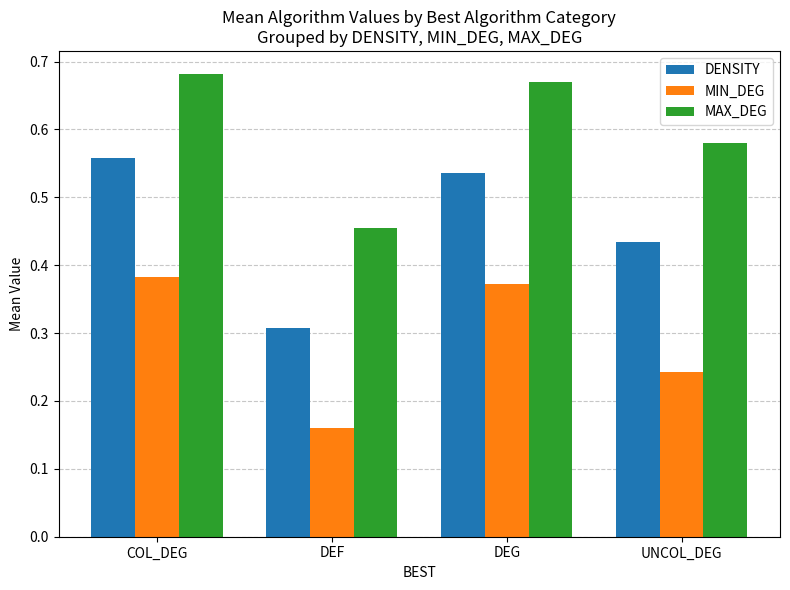

Which category has the highest value across all series?

COL_DEG